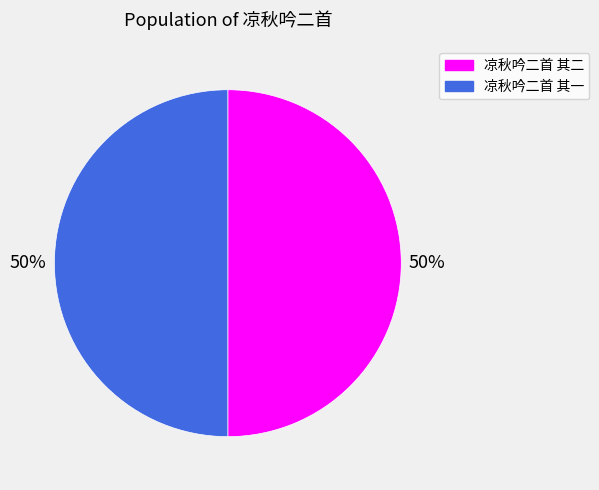

The 凉秋吟二首 其一 slice represents 35% of the pie. True or false?

False